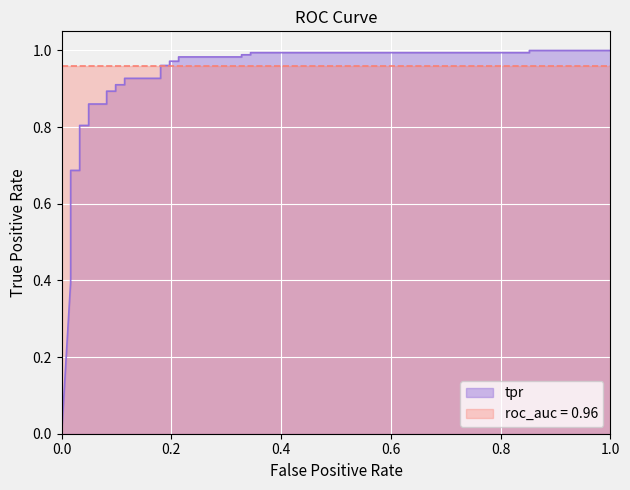

Reading left to right, what are all the values shown in this chart?

0.0	0.4	0.5	0.5	0.5	0.5	0.5	0.5	0.6	0.6	0.6	0.6	0.6	0.6	0.7	0.7	0.8	0.8	0.9	0.9	0.9	0.9	0.9	0.9	0.9	0.9	1.0	1.0	1.0	1.0	1.0	1.0	1.0	1.0	1.0	1.0	1.0	1.0